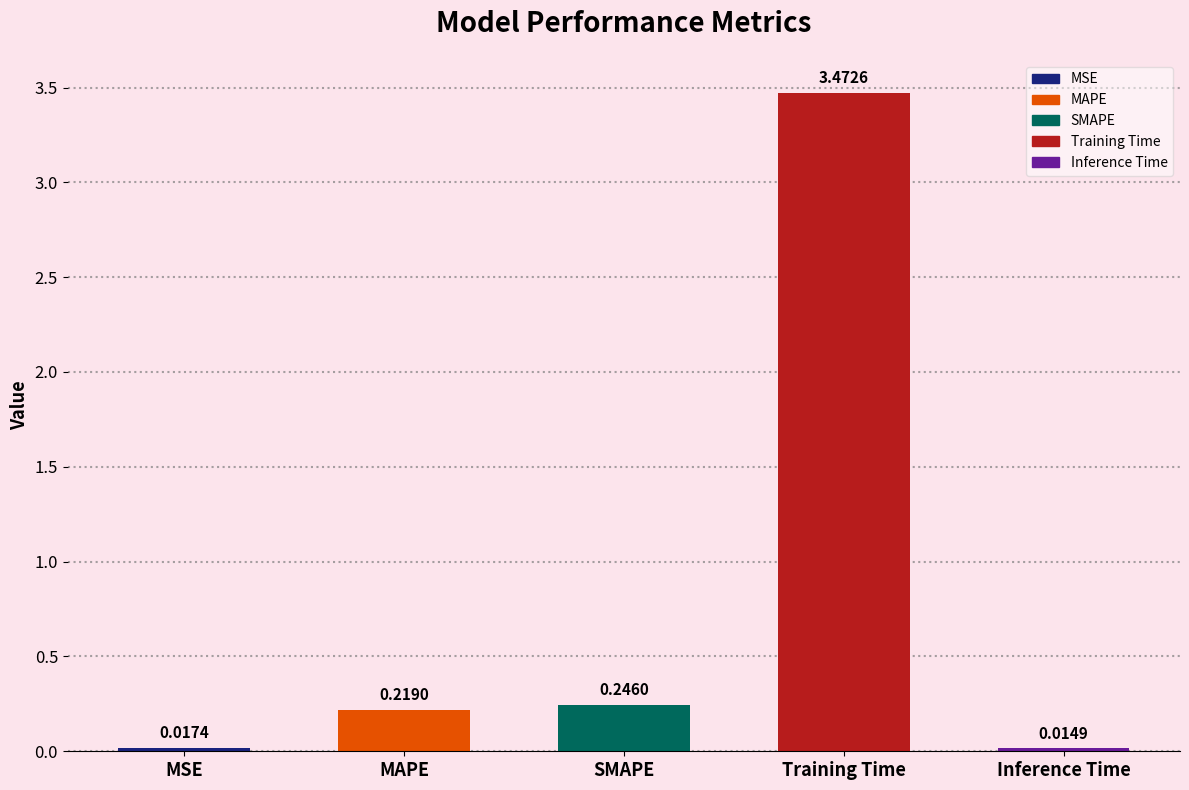

Which has a higher value, Inference Time or MSE?

MSE